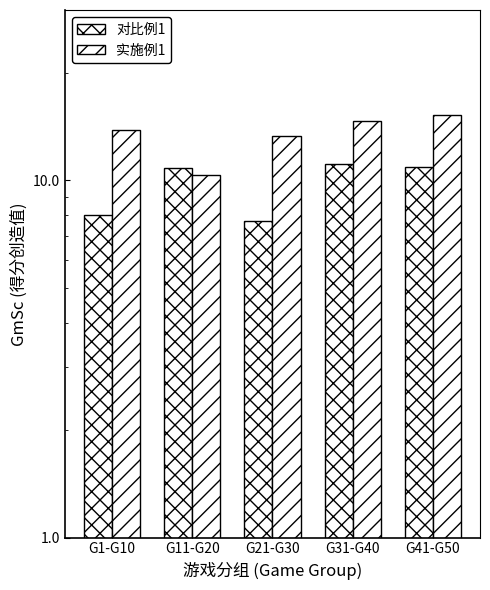

How many data points in 实施例1 are less than 13?

1